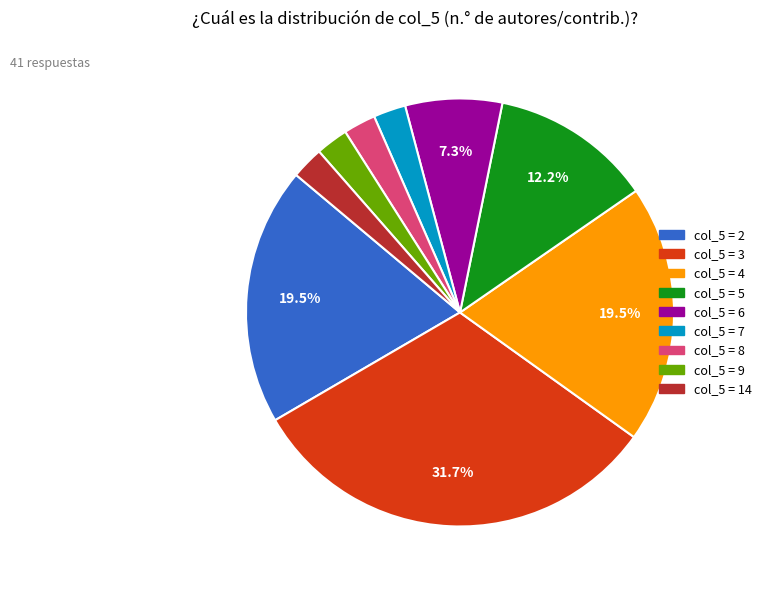

Does any single category account for the majority?

No